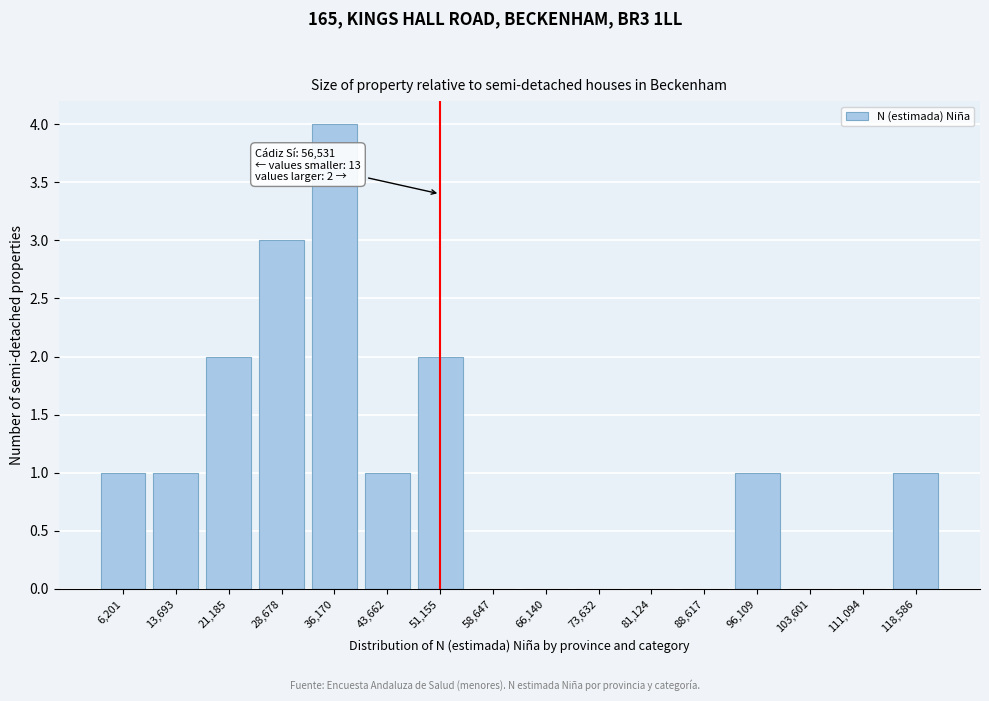

Reading left to right, extract all data points from this chart.

6,201=1	13,693=1	21,185=2	28,678=3	36,170=4	43,662=1	51,155=2	58,647=0	66,140=0	73,632=0	81,124=0	88,617=0	96,109=1	103,601=0	111,094=0	118,586=1